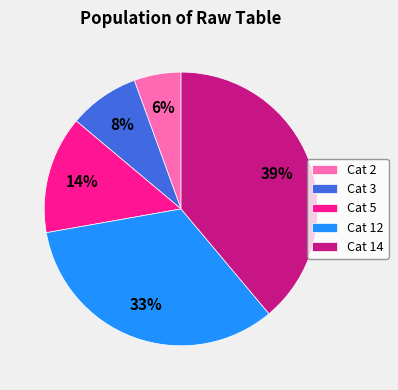

How many segments does this pie chart have?

5